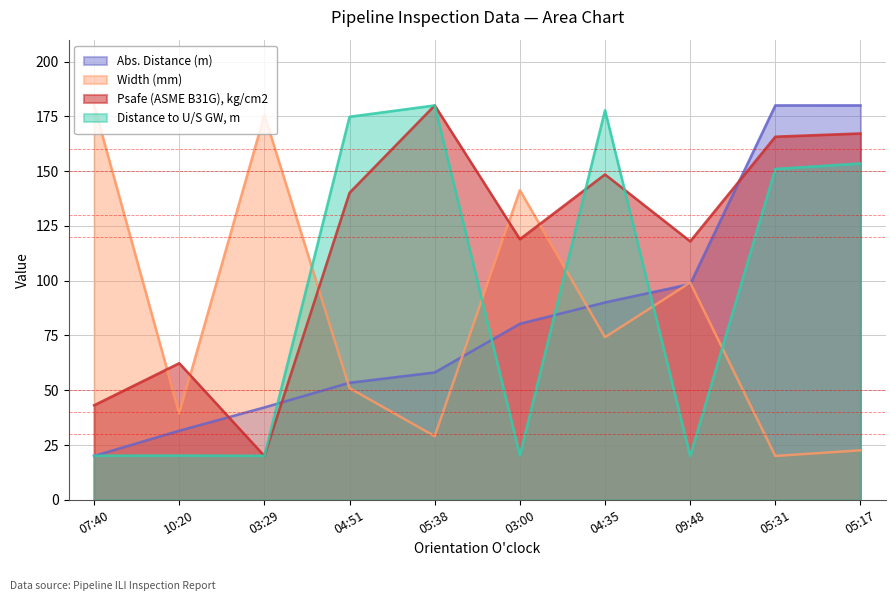

True or false: Abs. Distance (m) has more than 1 interior local peaks.

False